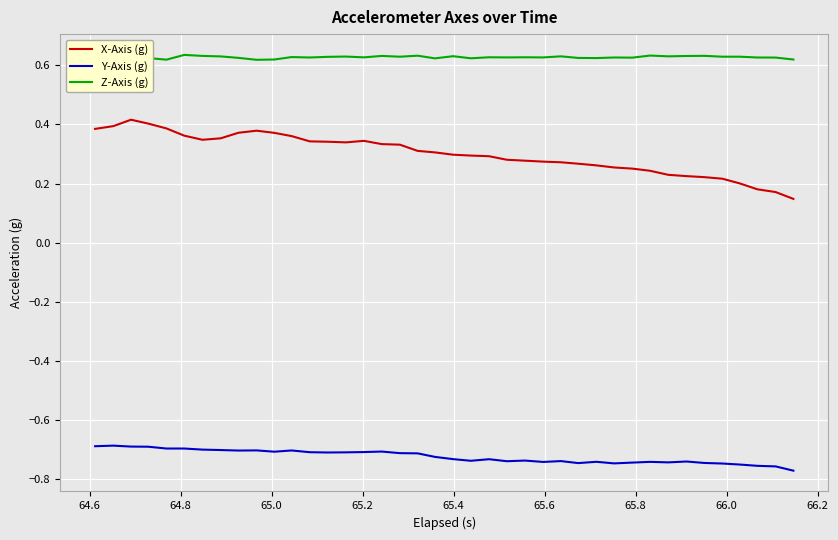

Which series has the largest range (max minus min)?

X-Axis (g)